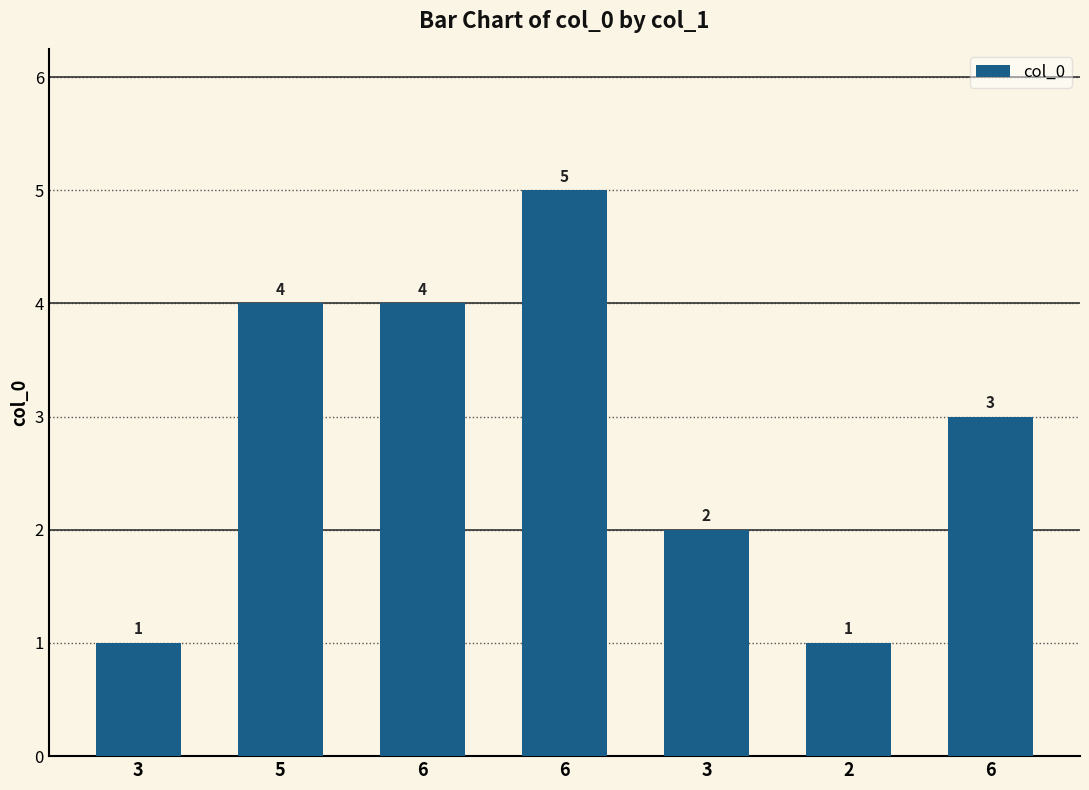

How many series are shown in this chart?

1